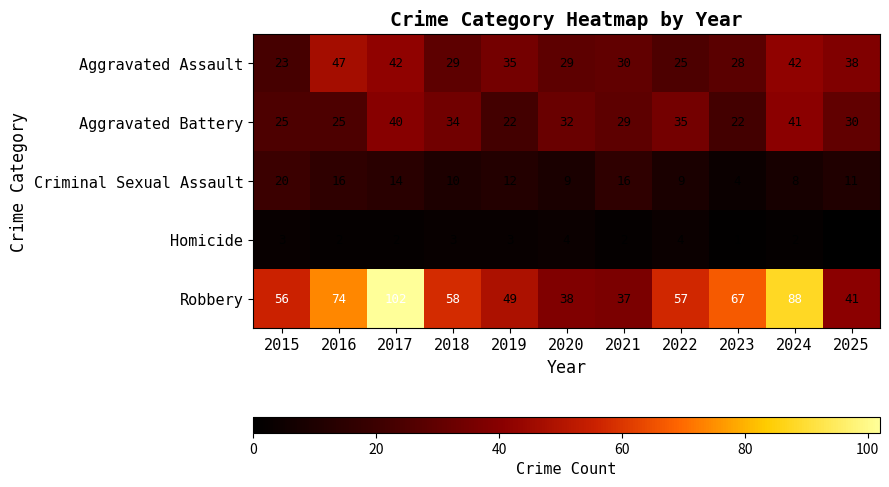

Which category has the highest value across all series?

2017